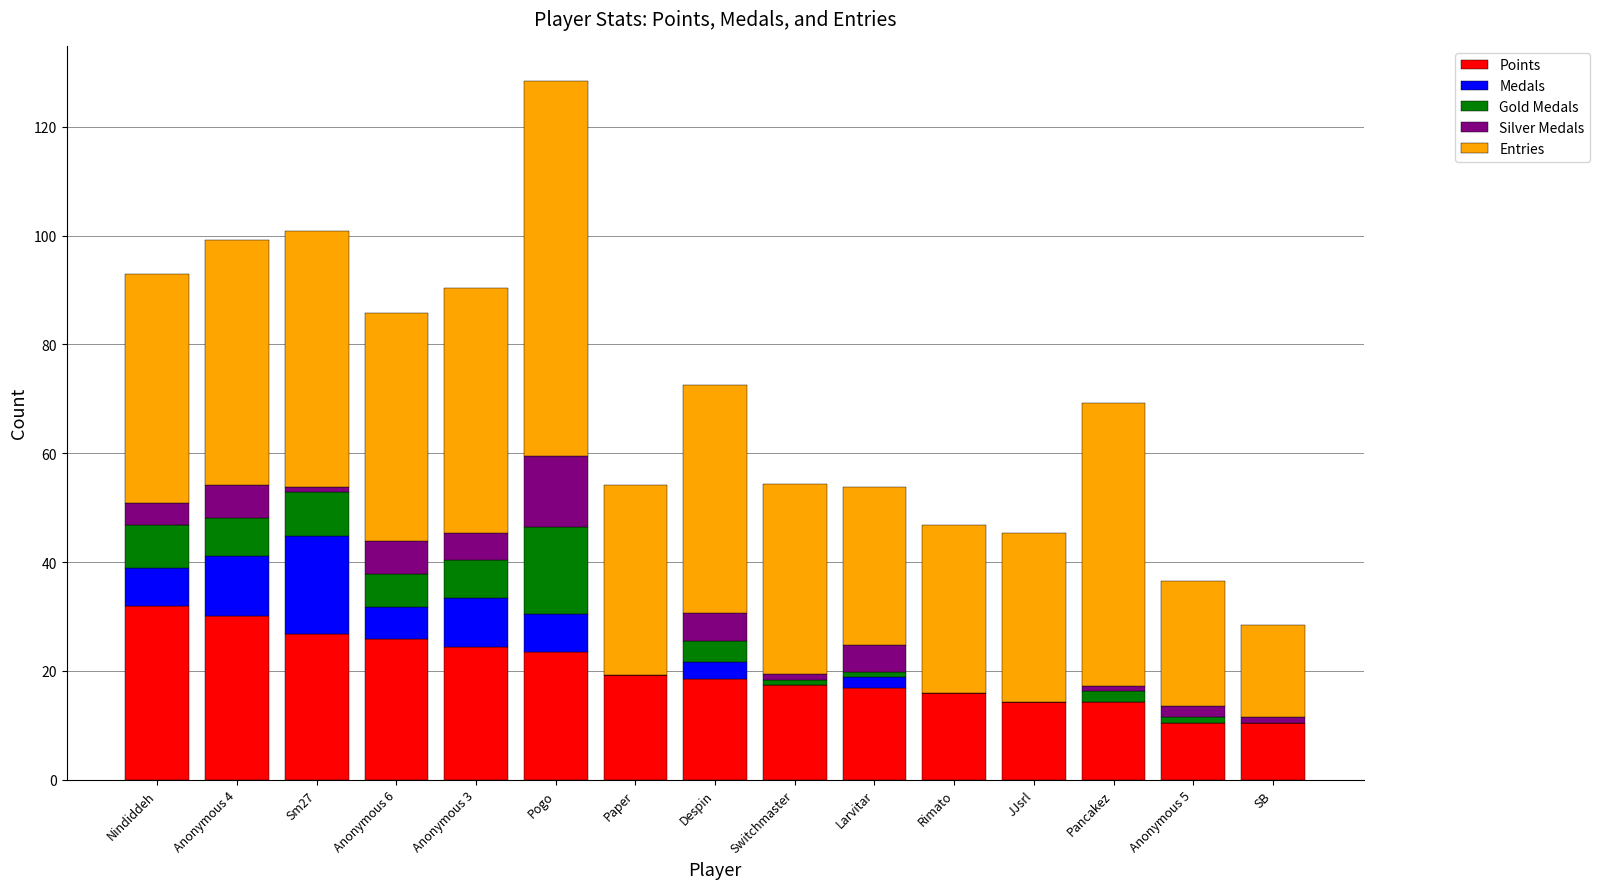

What is the maximum value for Points?

31.9